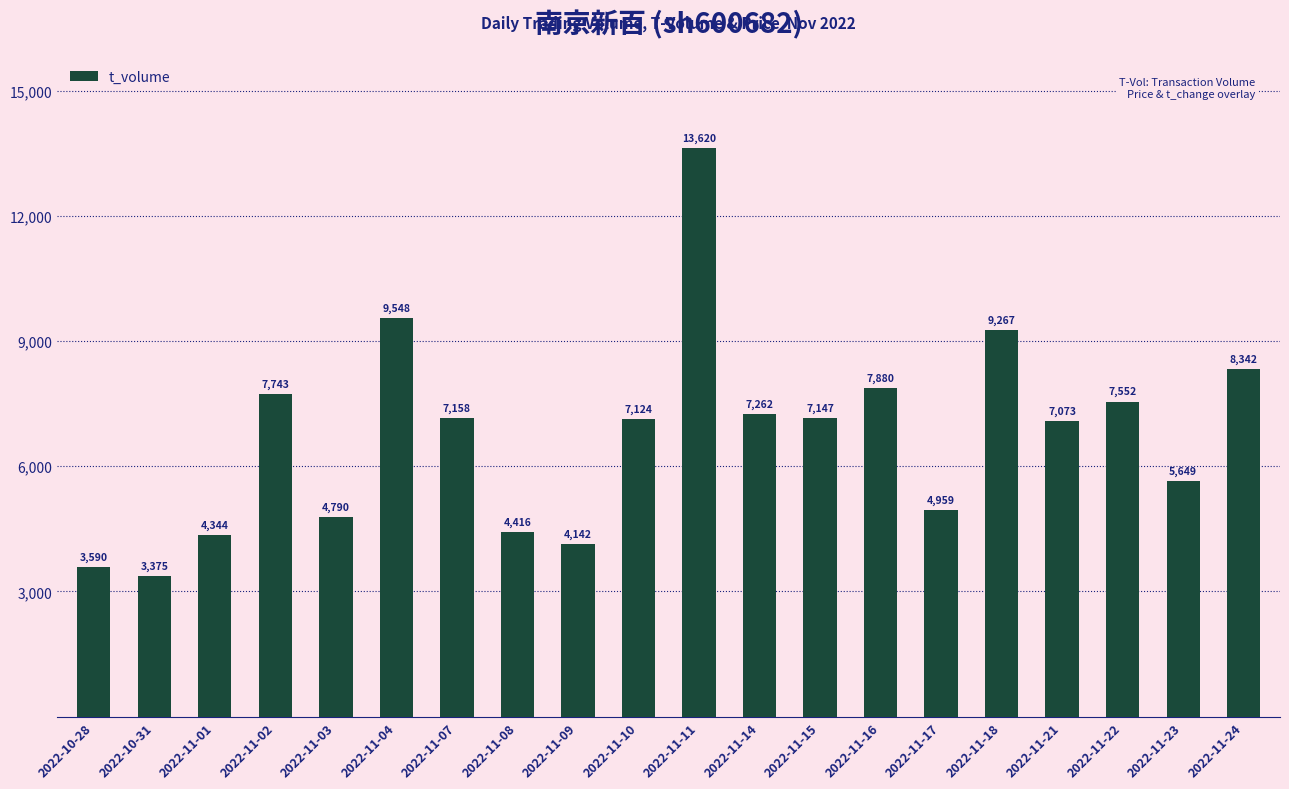

What is the ratio of the value at 2022-11-04 to the value at 2022-11-09?

2.3